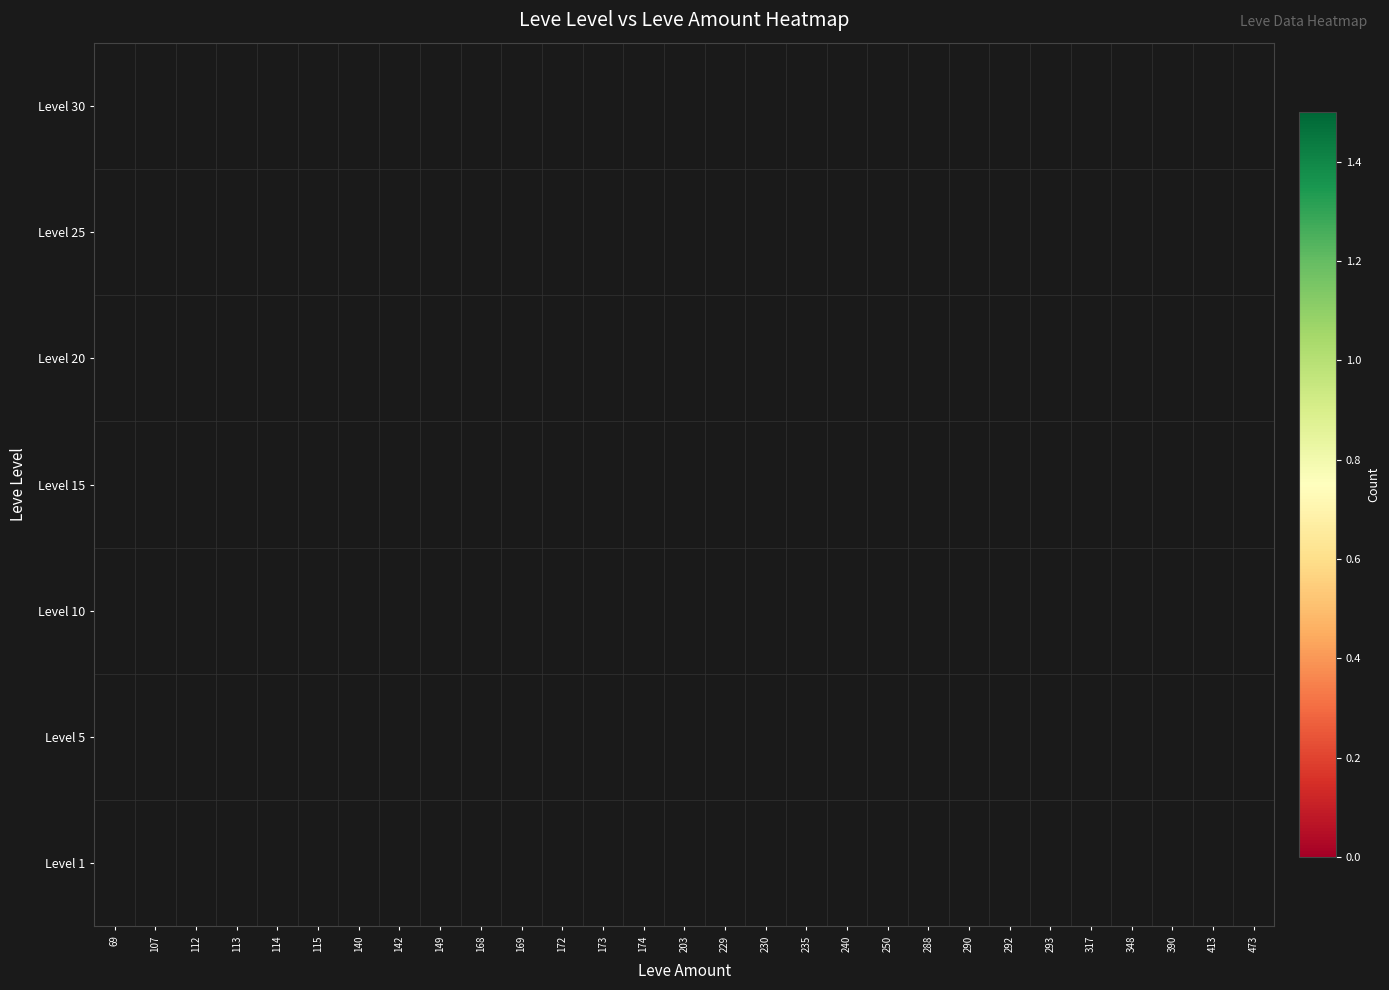

How many values in the 20 series exceed 0?

1